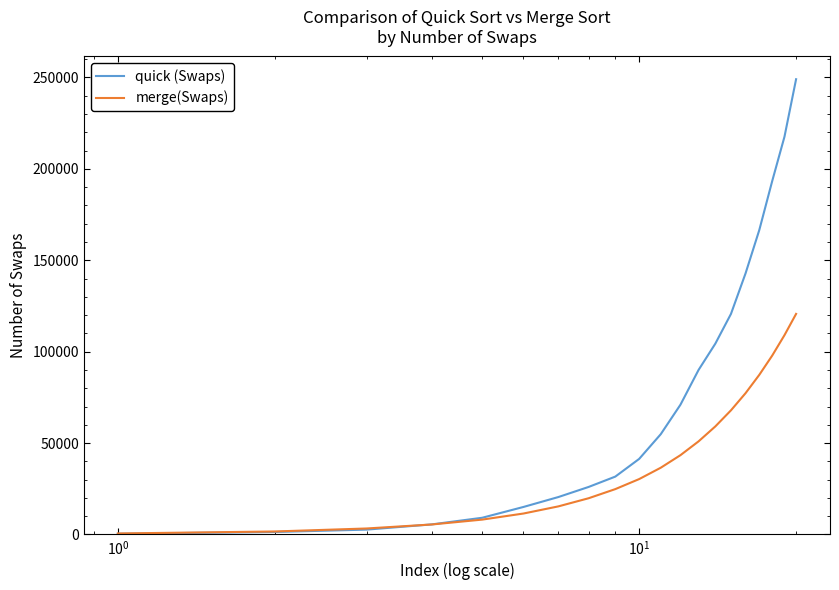

What is the sum of all quick (Swaps) values?

1563790